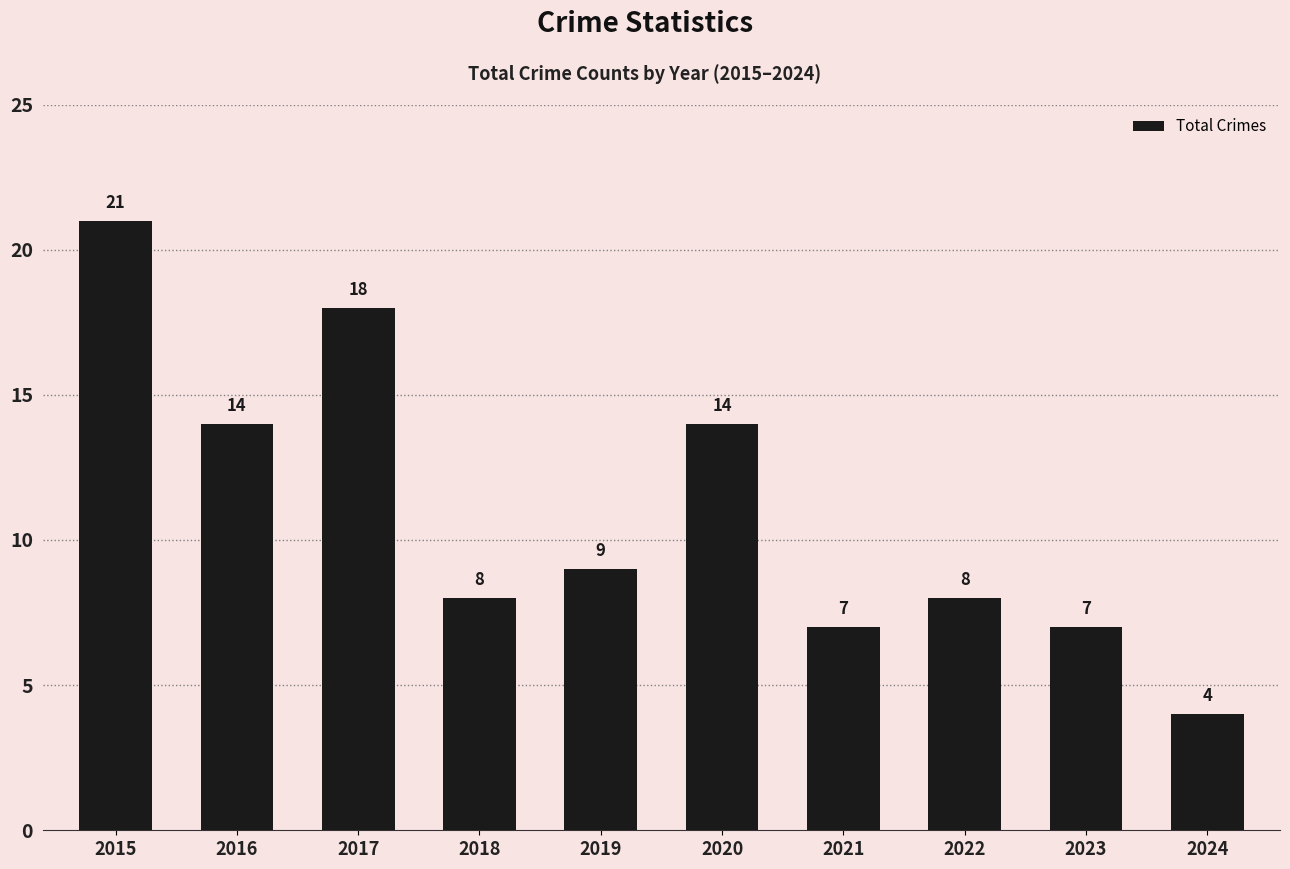

Reading right to left, what are all the values shown in this chart?

2024=4	2023=7	2022=8	2021=7	2020=14	2019=9	2018=8	2017=18	2016=14	2015=21